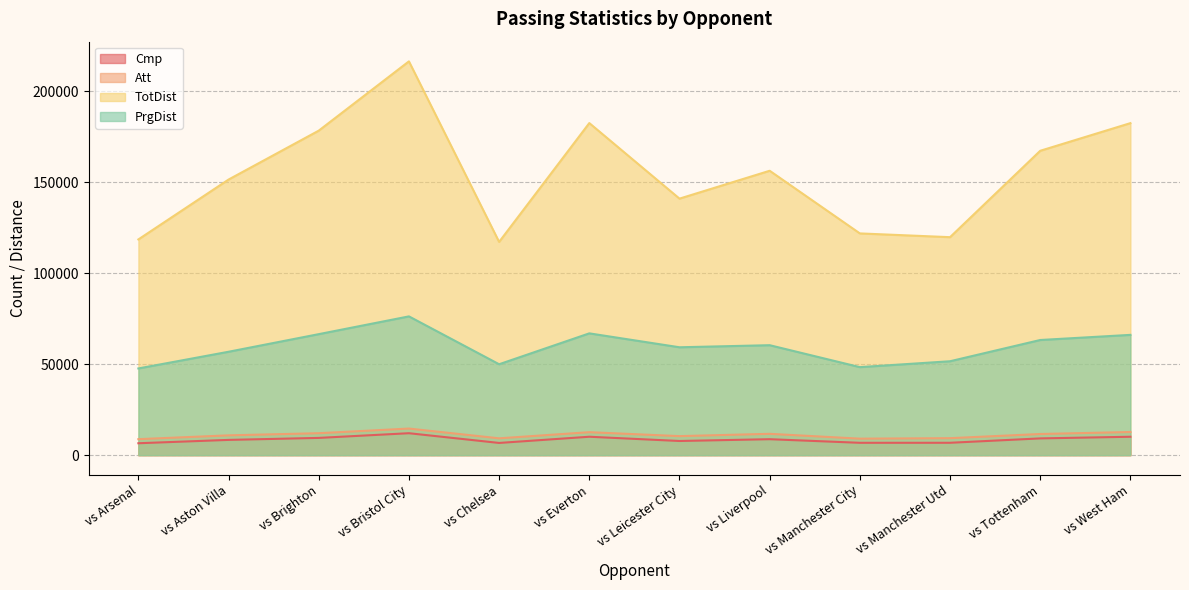

What is the value of the Cmp point at the 10th from the left?

6798